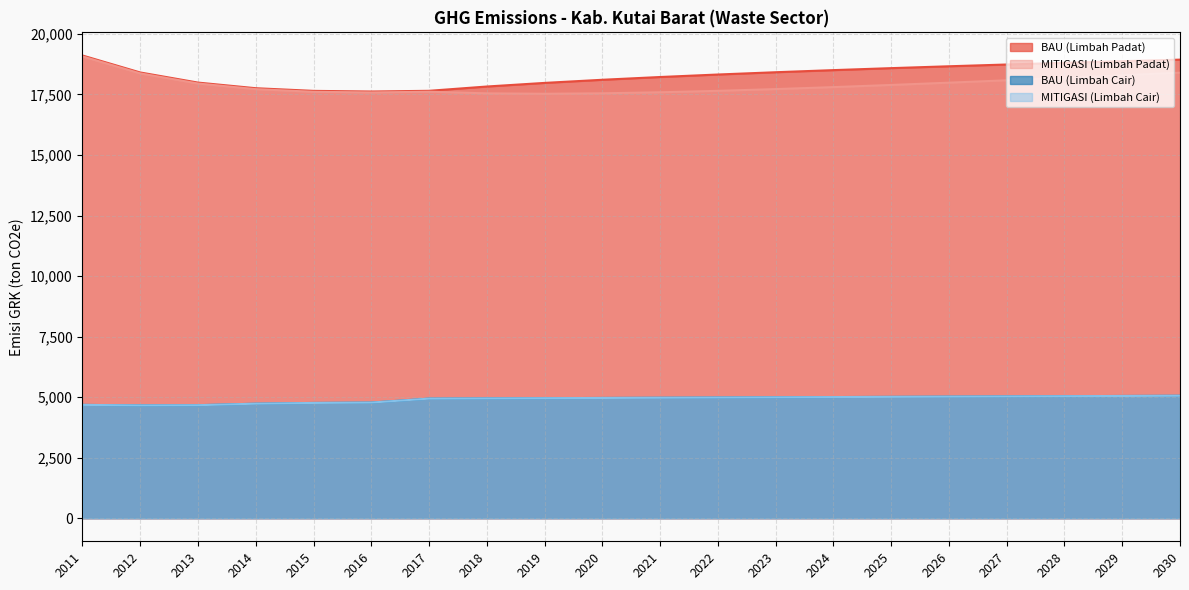

Where is the first local minimum for MITIGASI (Limbah Cair)?

2012